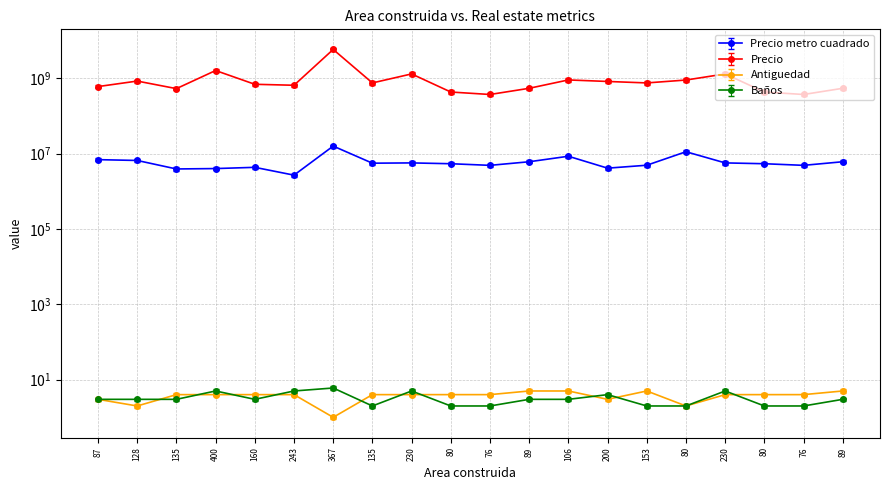

The value of Precio at 153 is 233806922.7. True or false?

False